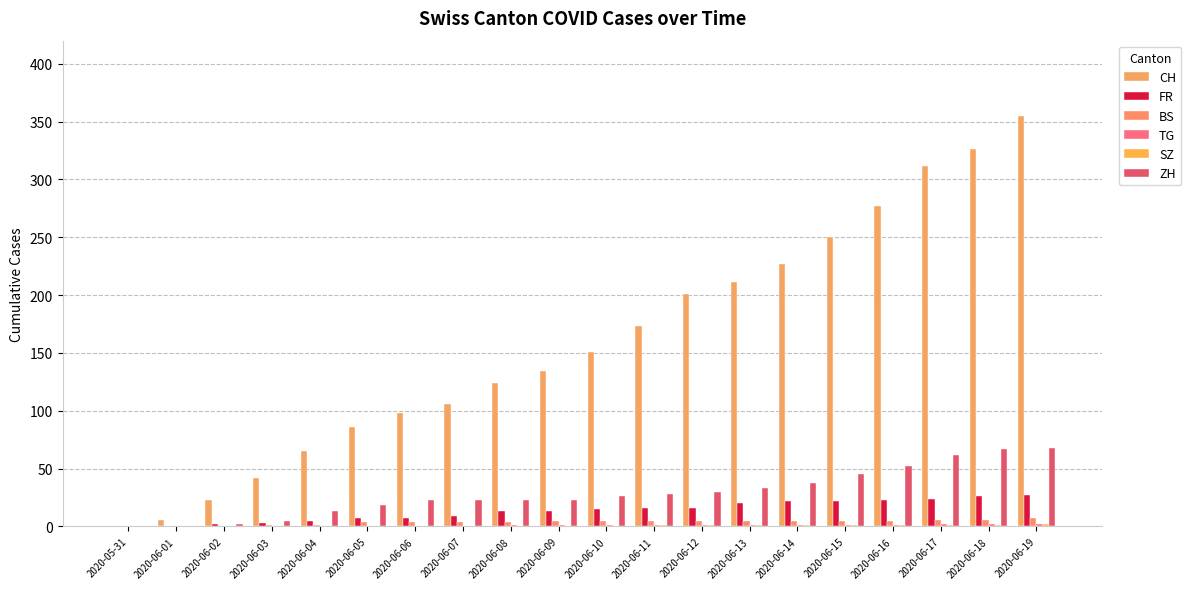

Count the number of categories in the chart.

20